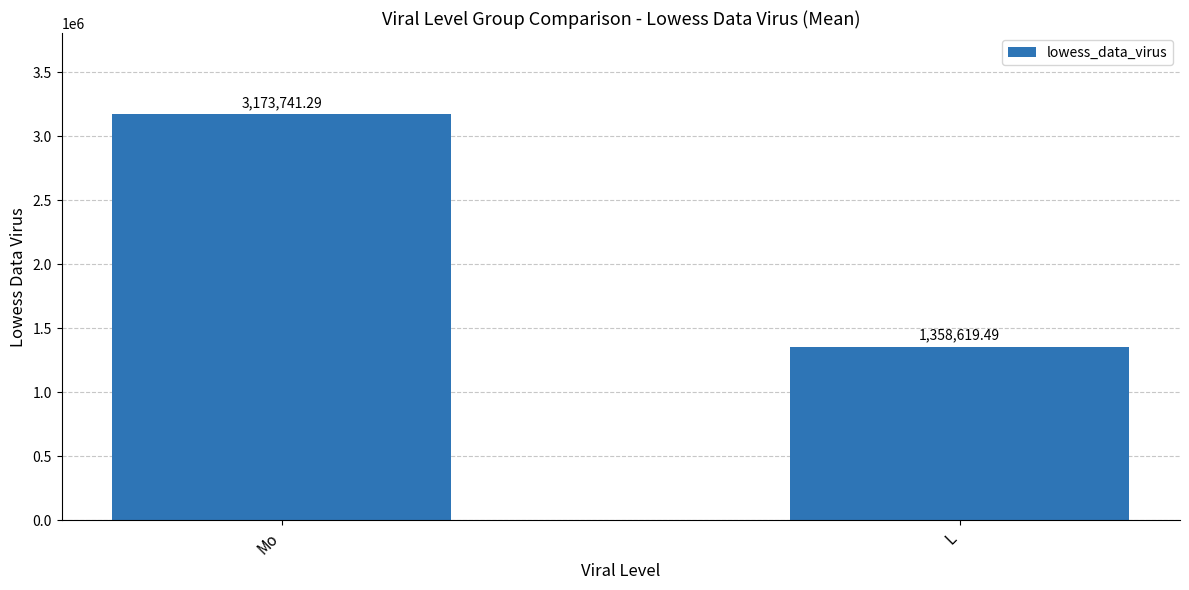

What is the label of the 2nd bar from the right?

Mo